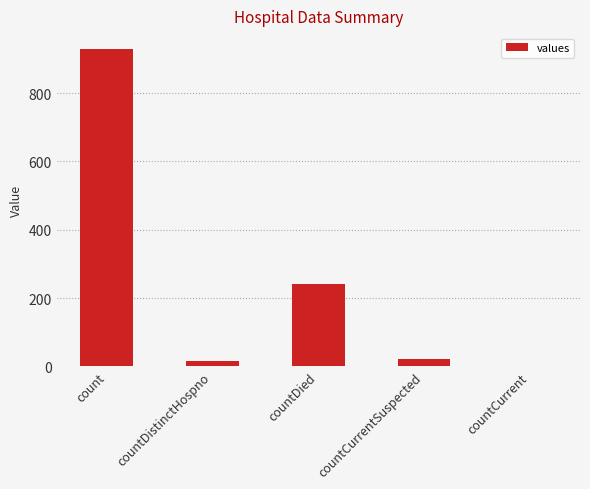

Which has a higher value, countCurrent or countCurrentSuspected?

countCurrentSuspected